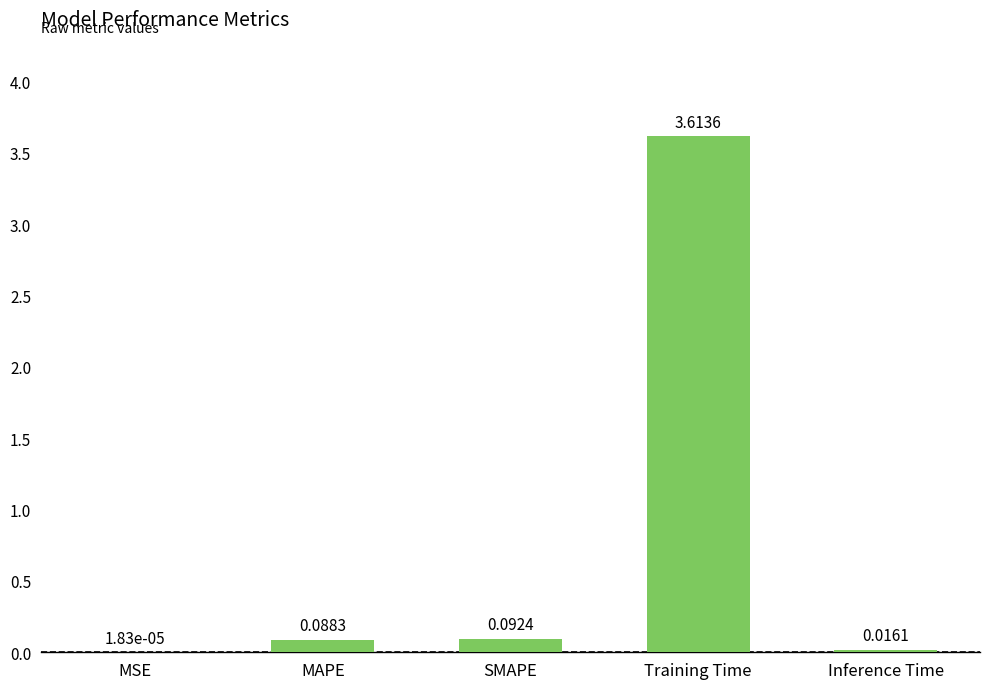

Count the number of categories in the chart.

5